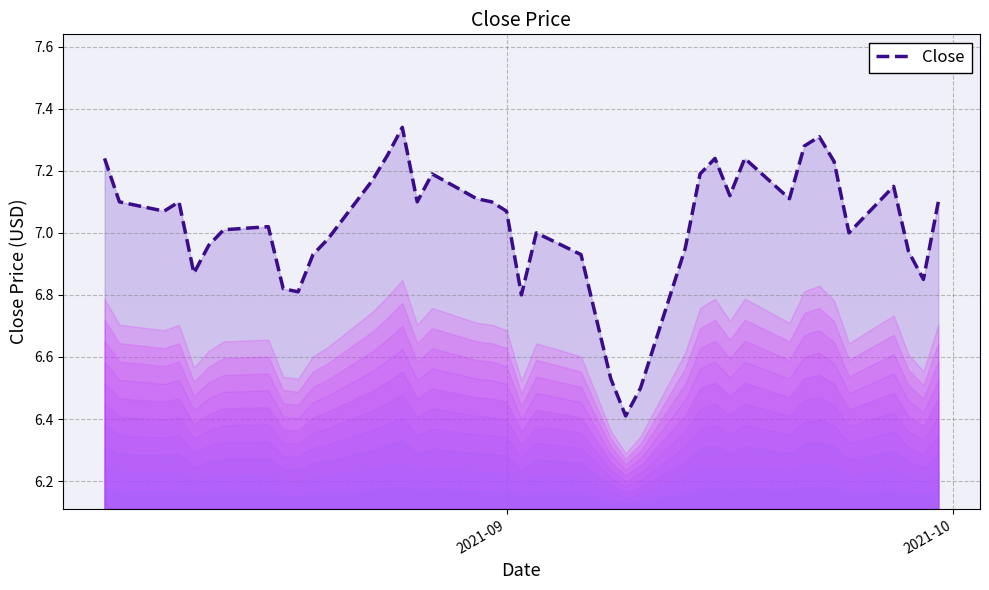

What is the smallest value displayed?

6.4